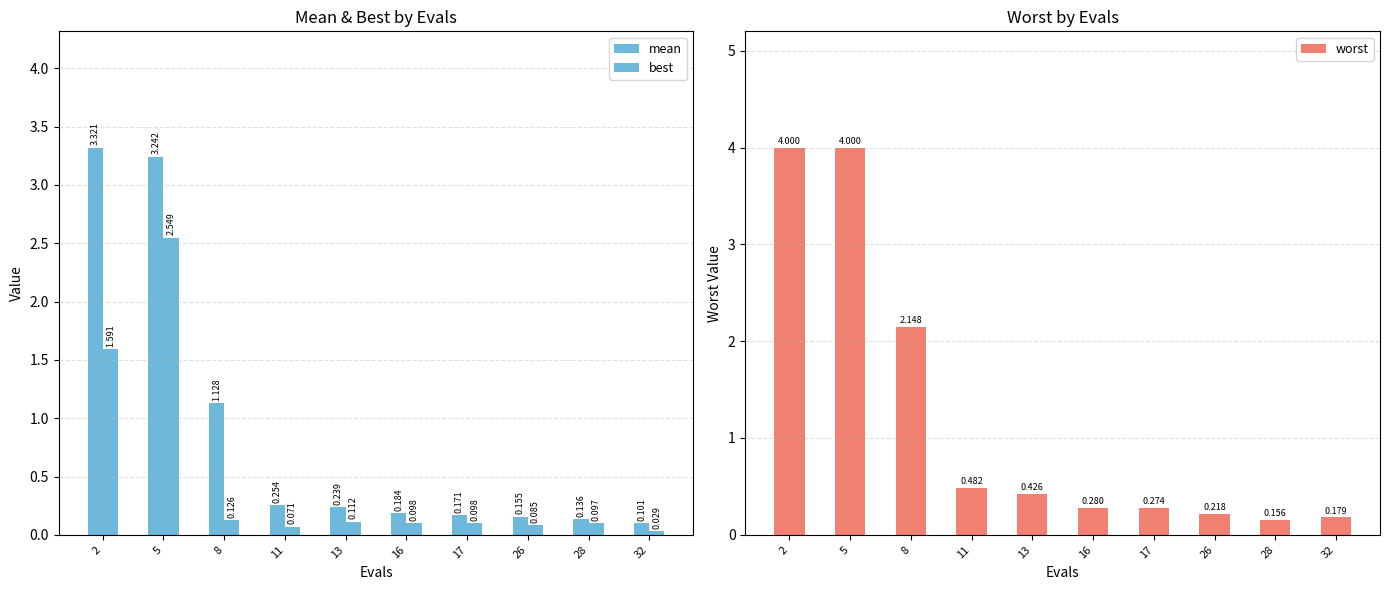

The best series shows 0.1 at 28. True or false?

True